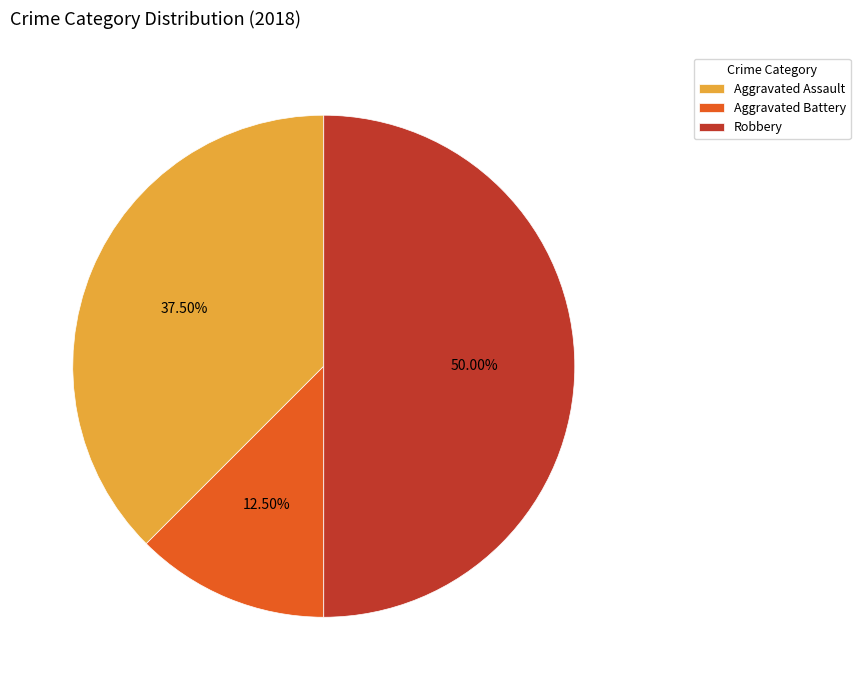

What is the ratio of the value at Aggravated Assault to the value at Aggravated Battery?

3.0